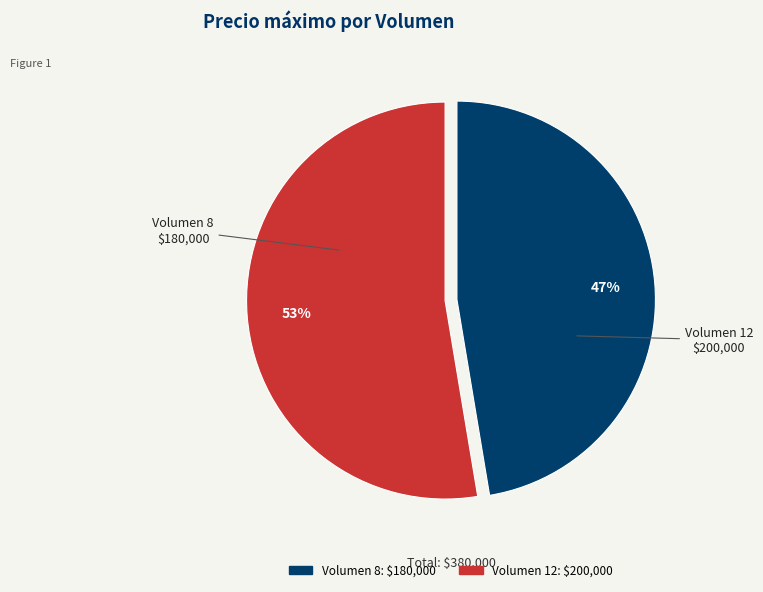

To the nearest percent, what is the average slice percentage?

50%